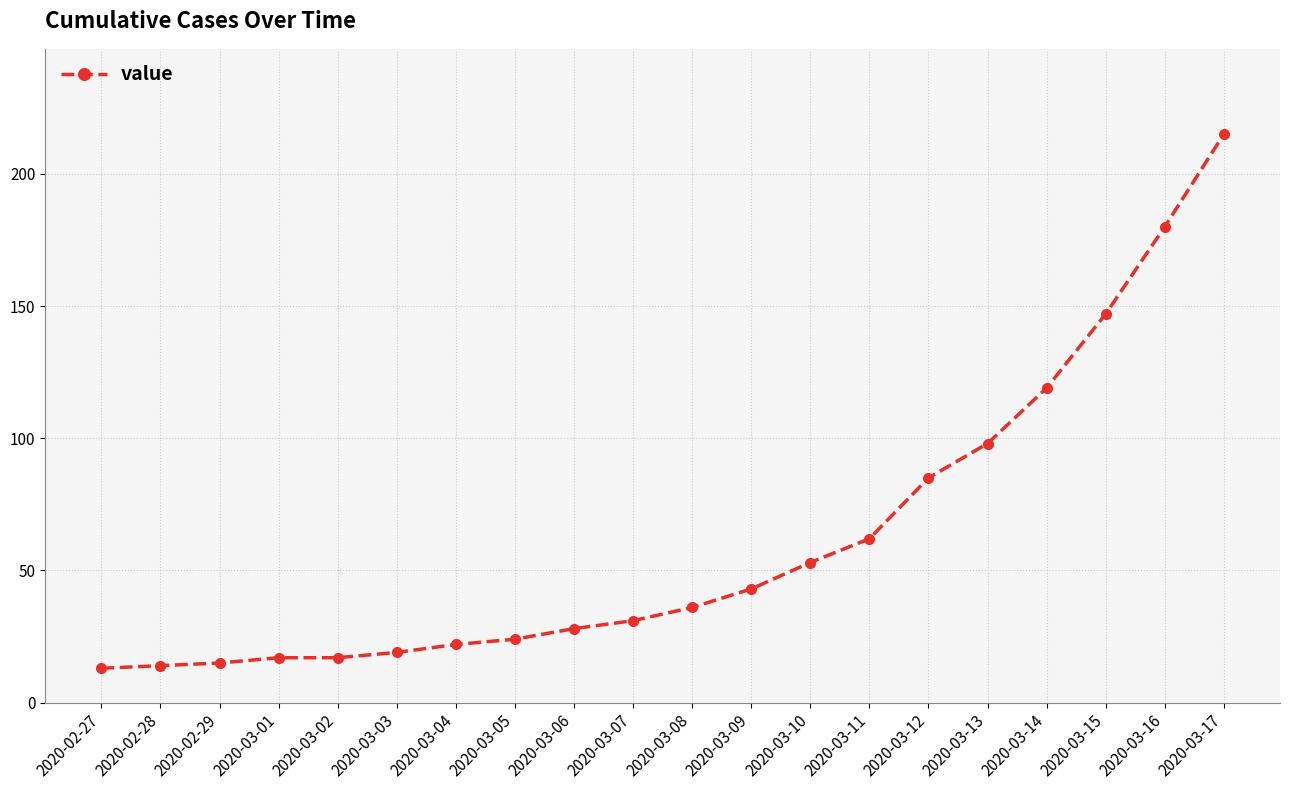

What is the greatest value displayed?

215